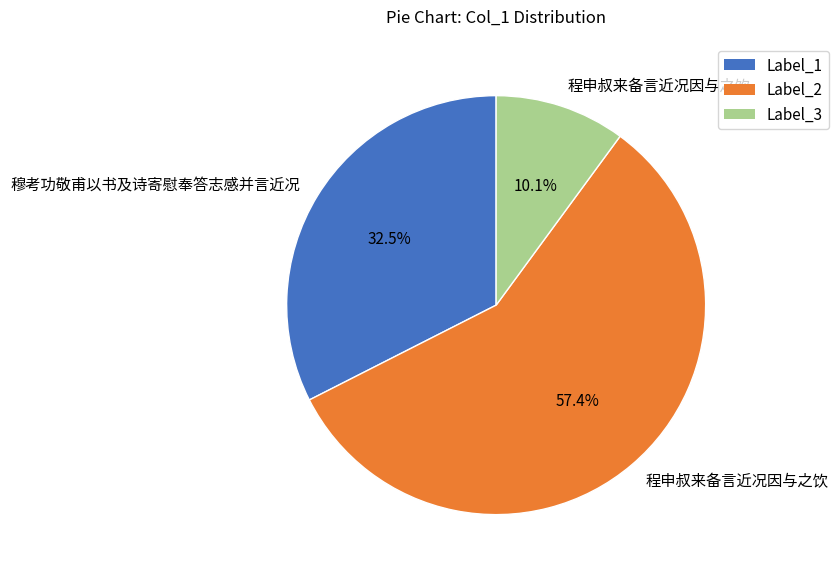

To the nearest percent, what is the difference between the largest and smallest slice percentages?

47%